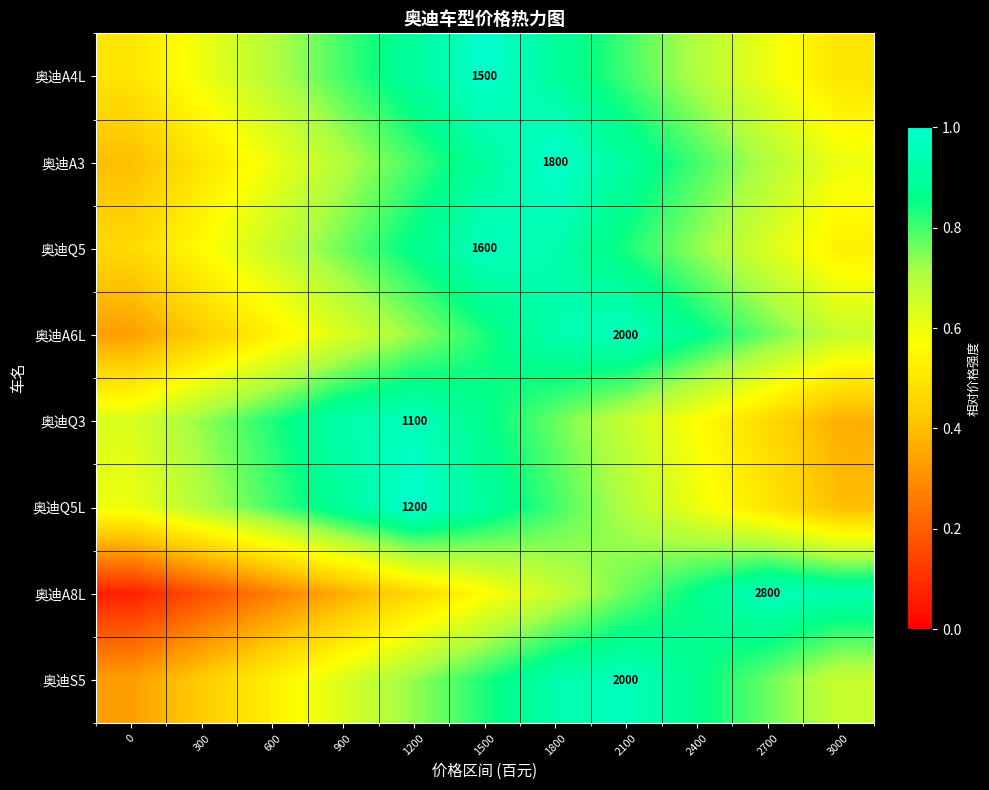

Is it true that 奥迪A4L equals 0.6 at 1500?

False